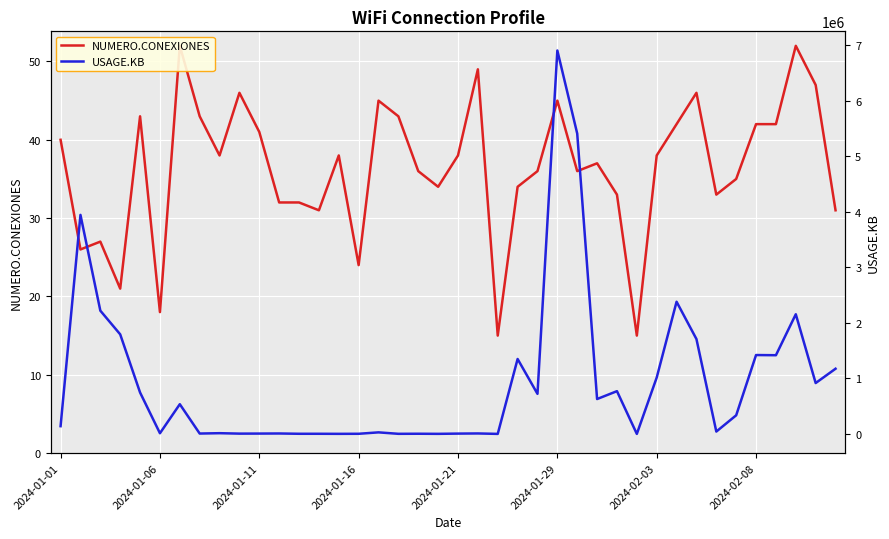

What is the maximum value for NUMERO.CONEXIONES?

52